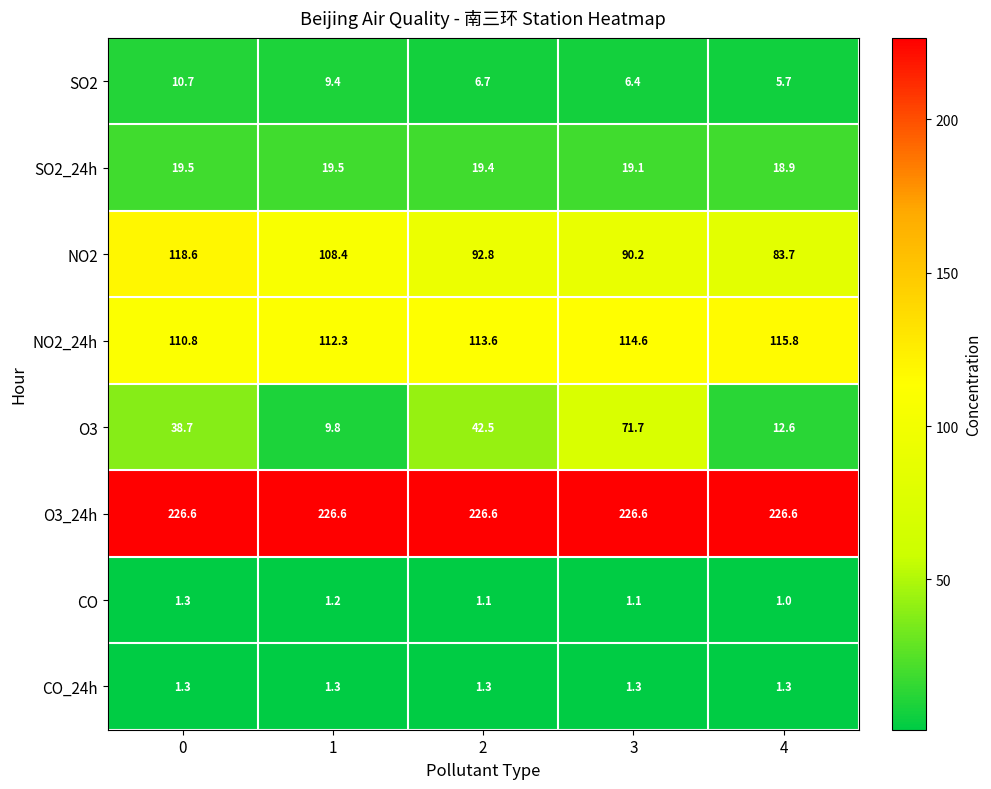

Which series has the largest total across all categories?

O3_24h